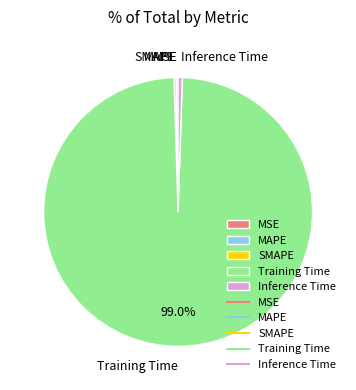

Is there a majority slice in this chart?

Yes